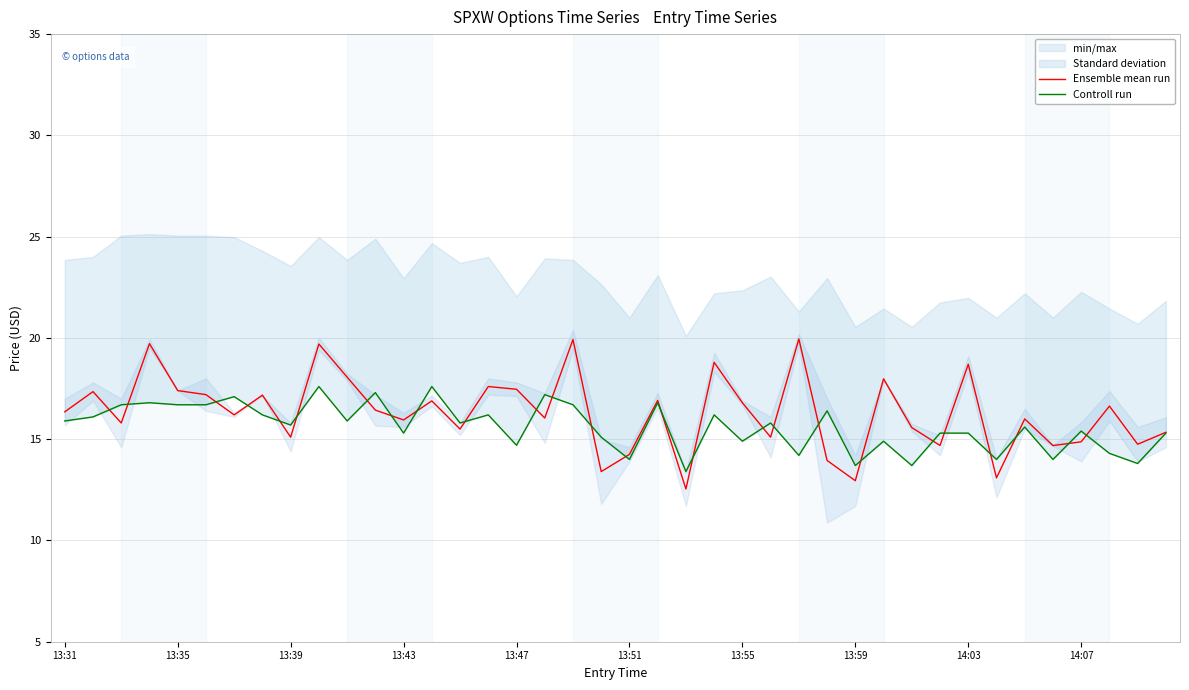

What is the sum of all Ensemble mean run values?

652.8